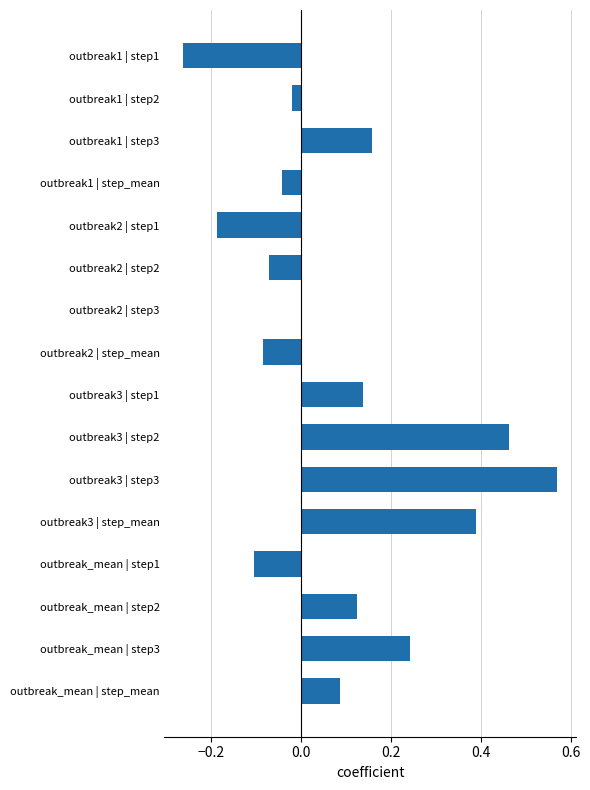

How many series are shown in this chart?

1